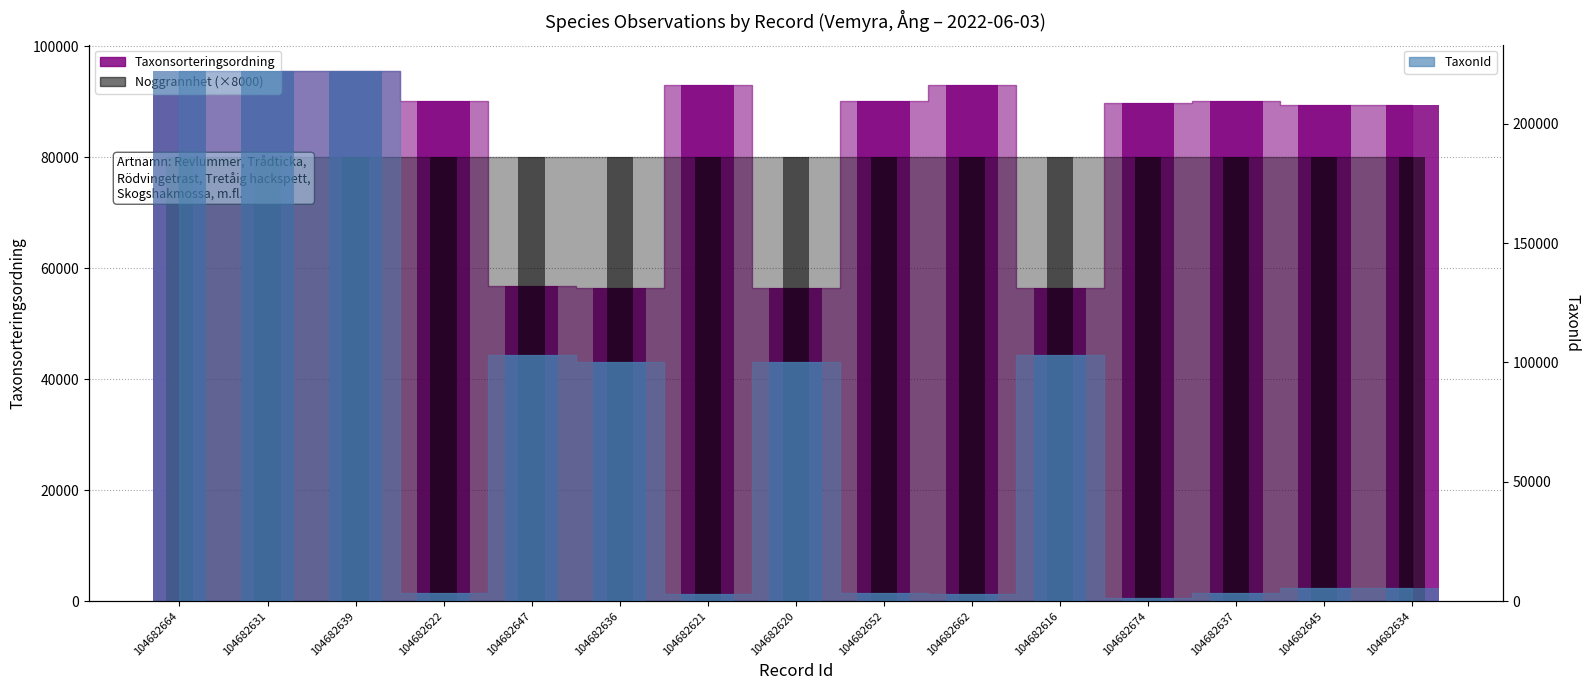

What value does the Taxonsorteringsordning series have at 104682622, to the nearest 50?

90050